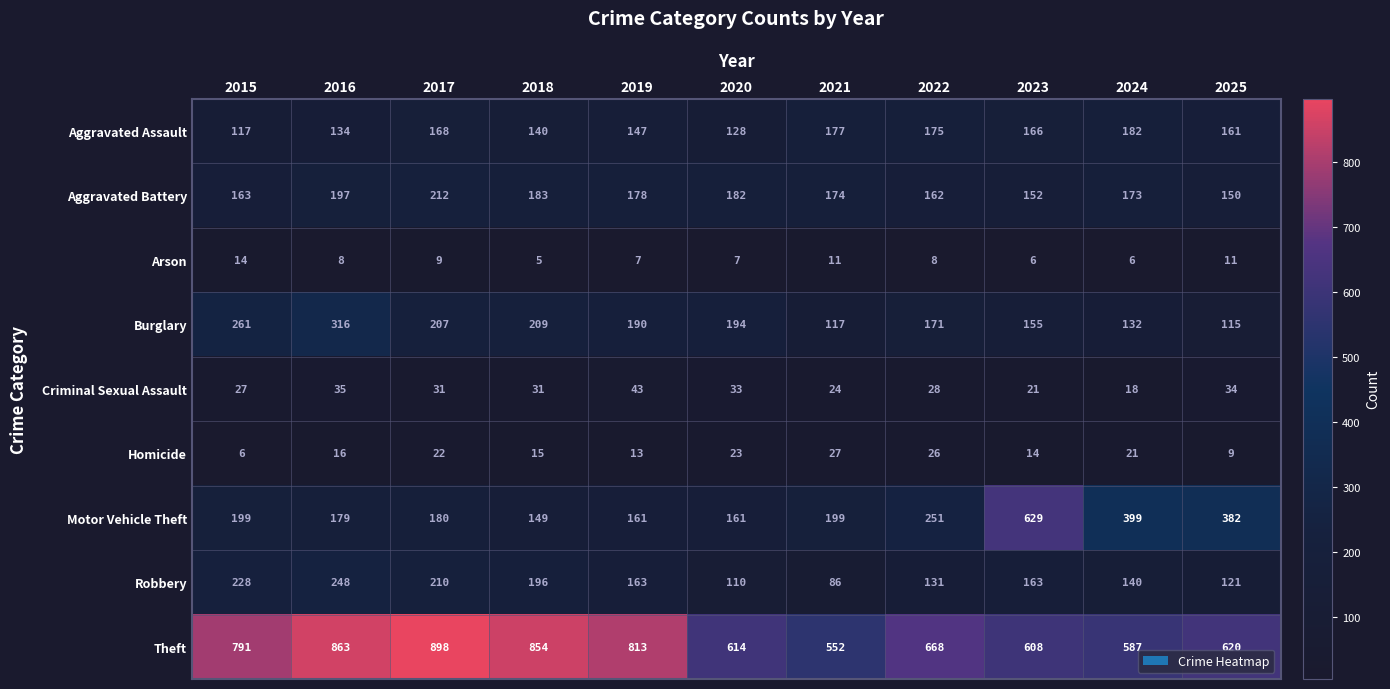

At which category is the sum across all series the highest?

2016